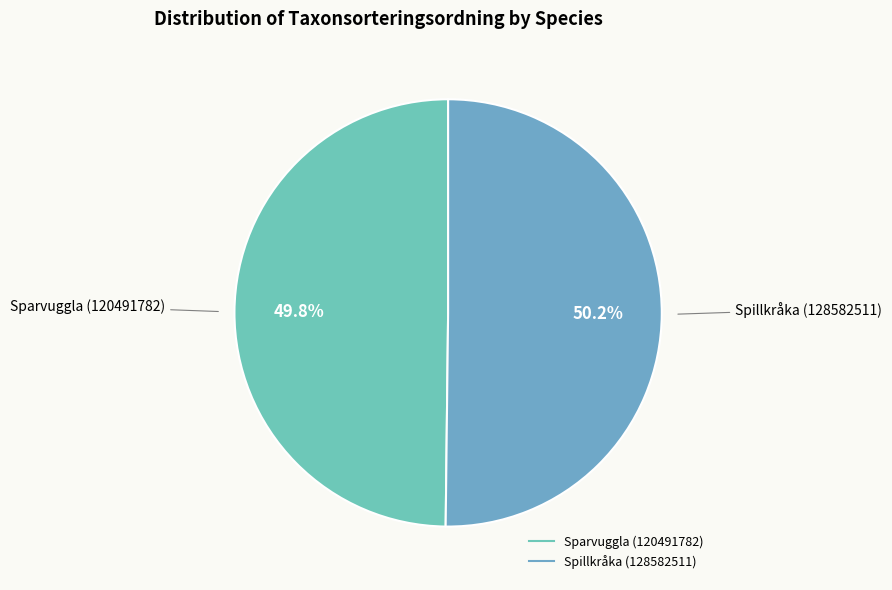

Is there a majority slice in this chart?

Yes